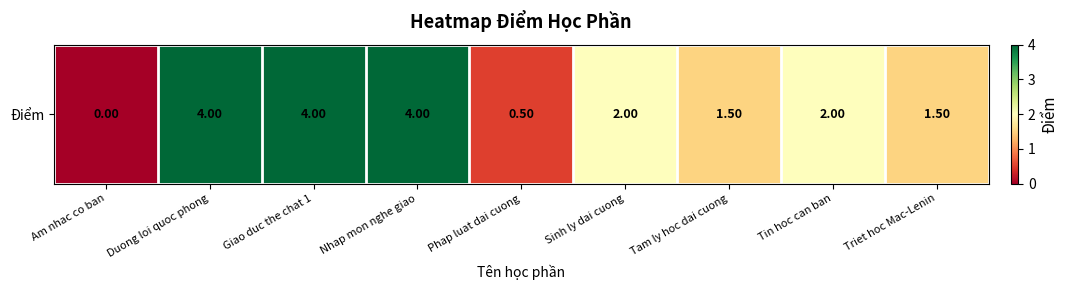

What is the approximate value at Tam ly hoc dai cuong?

1.5